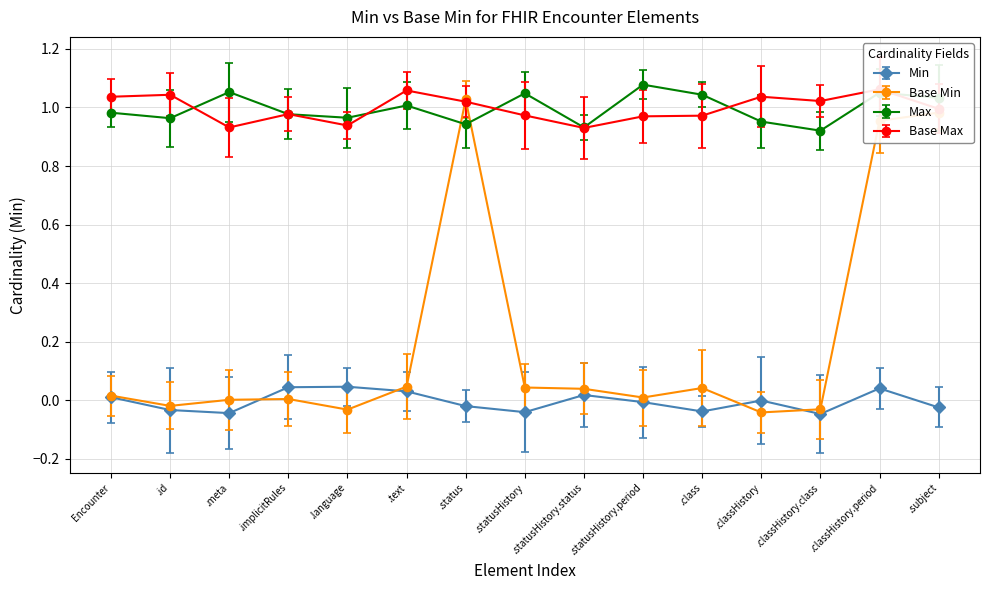

What is the difference between the maximum and minimum values?

1.1